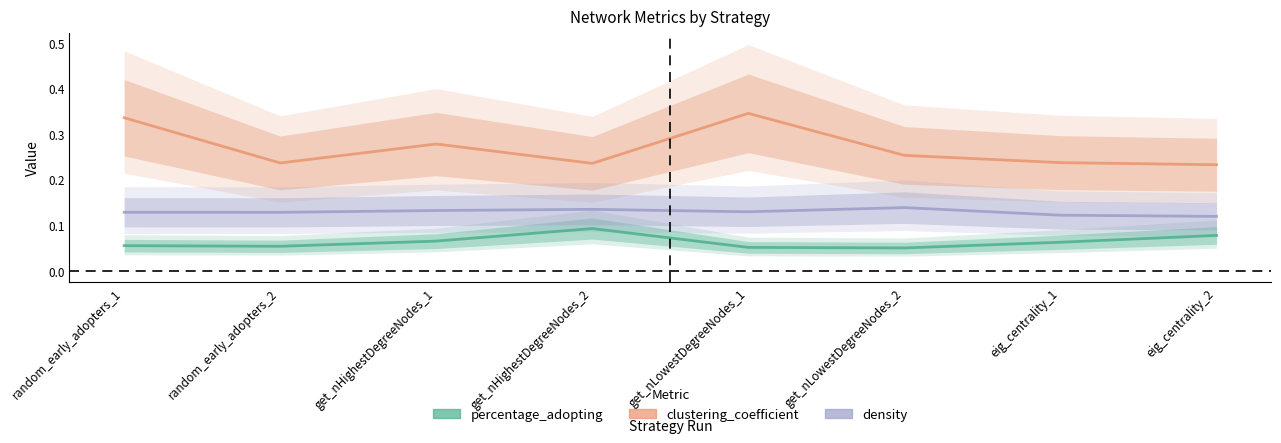

Reading left to right, list all the values displayed in this chart.

percentage_adopting: random_early_adopters_1=0.1	random_early_adopters_2=0.1	get_nHighestDegreeNodes_1=0.1	get_nHighestDegreeNodes_2=0.1	get_nLowestDegreeNodes_1=0.1	get_nLowestDegreeNodes_2=0.1	eig_centrality_1=0.1	eig_centrality_2=0.1
clustering_coefficient: random_early_adopters_1=0.3	random_early_adopters_2=0.2	get_nHighestDegreeNodes_1=0.3	get_nHighestDegreeNodes_2=0.2	get_nLowestDegreeNodes_1=0.3	get_nLowestDegreeNodes_2=0.3	eig_centrality_1=0.2	eig_centrality_2=0.2
density: random_early_adopters_1=0.1	random_early_adopters_2=0.1	get_nHighestDegreeNodes_1=0.1	get_nHighestDegreeNodes_2=0.1	get_nLowestDegreeNodes_1=0.1	get_nLowestDegreeNodes_2=0.1	eig_centrality_1=0.1	eig_centrality_2=0.1